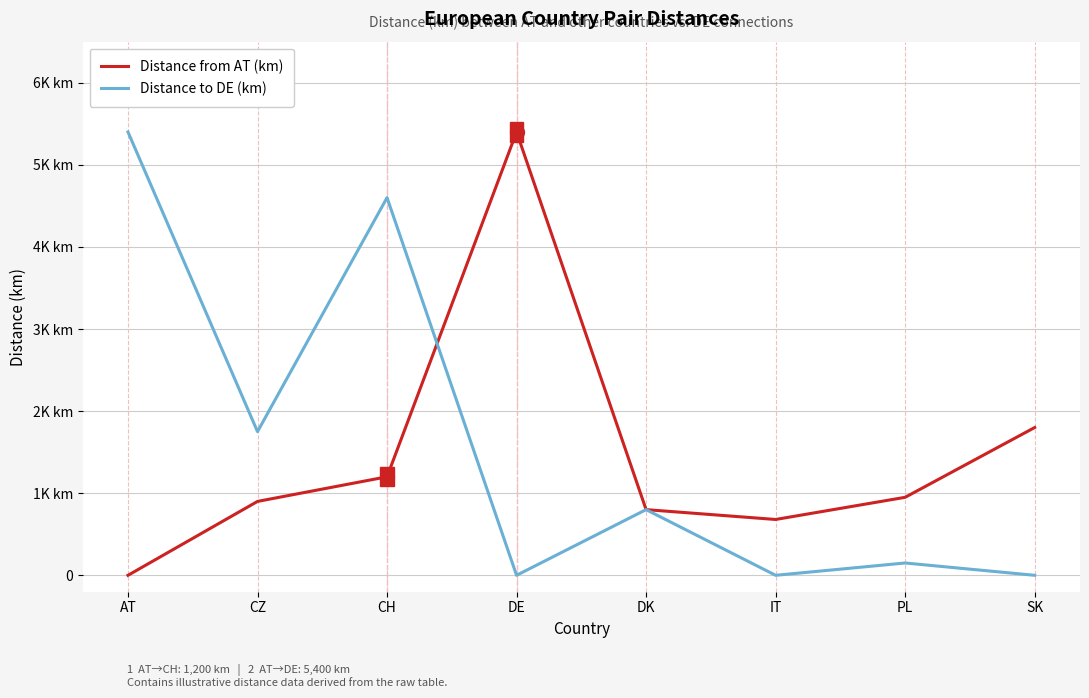

Does the chart display data point markers on the line(s)?

No